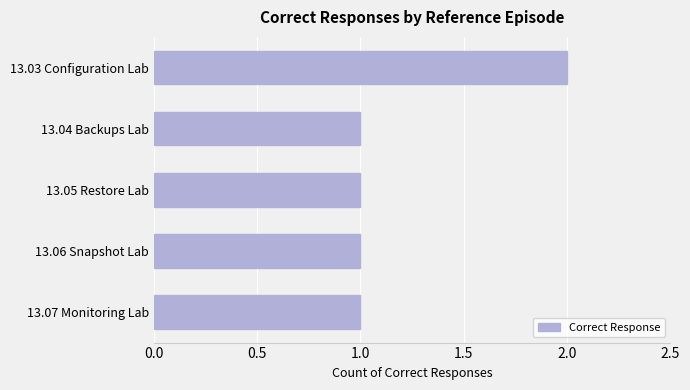

What is the ratio of the value at 13.03 Configuration Lab to the value at 13.04 Backups Lab?

2.0